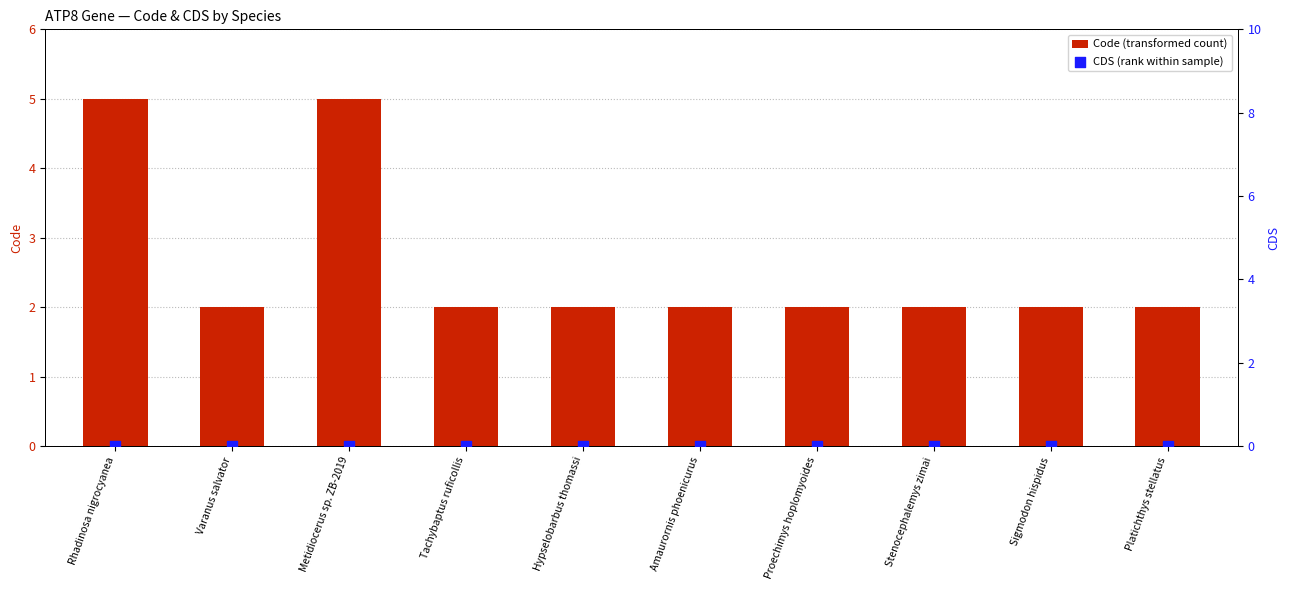

Which series has the largest total across all categories?

Code